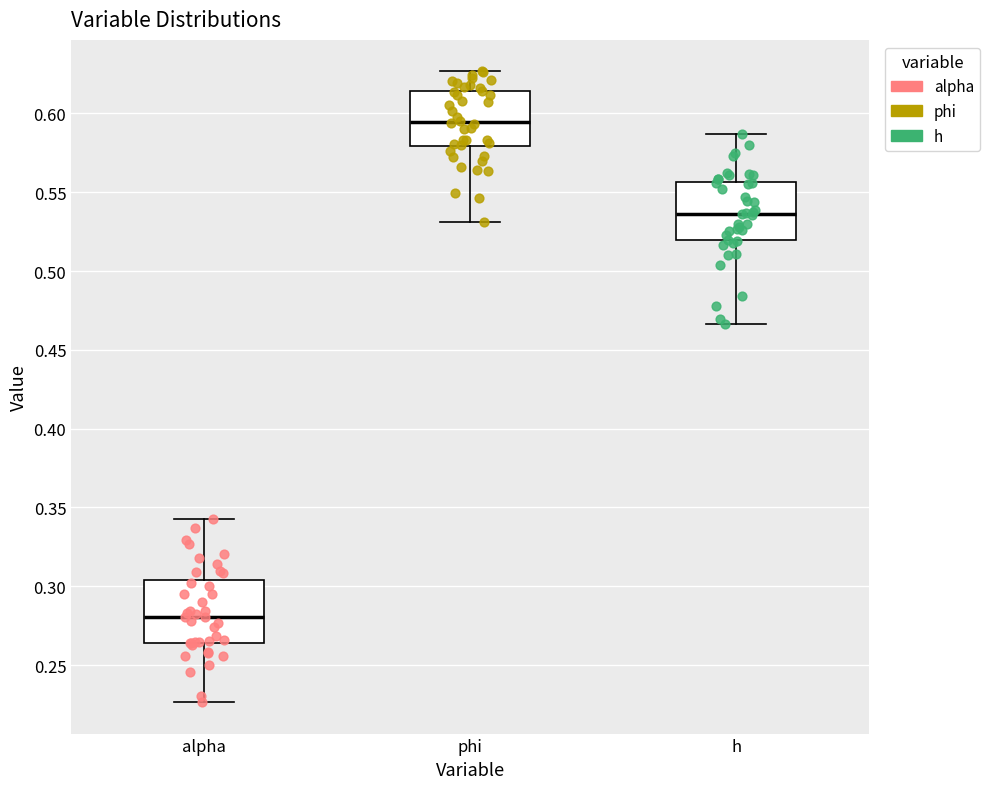

Reading left to right, read every box against the y-axis: the position of its median line, the range the box covers, and the ends of its whiskers. The values are not printed on the chart, so give them approximately, as read against the axis.

alpha: median 0.280, box 0.265 to 0.305, whiskers 0.225 to 0.345
phi: median 0.595, box 0.580 to 0.615, whiskers 0.530 to 0.625
h: median 0.535, box 0.520 to 0.555, whiskers 0.465 to 0.585